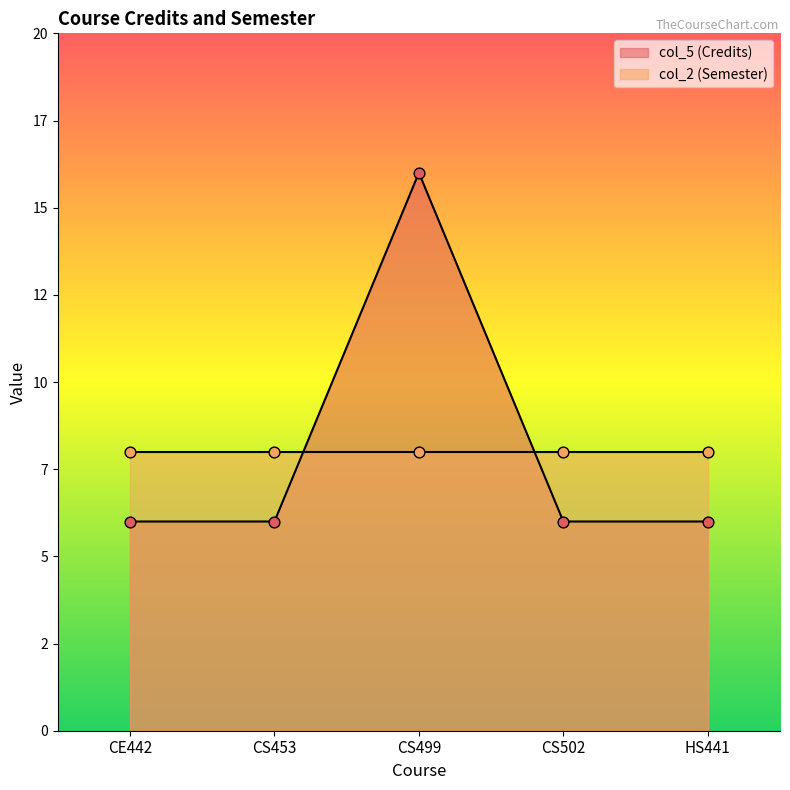

What is the change in value from CS453 to CS499?

+10